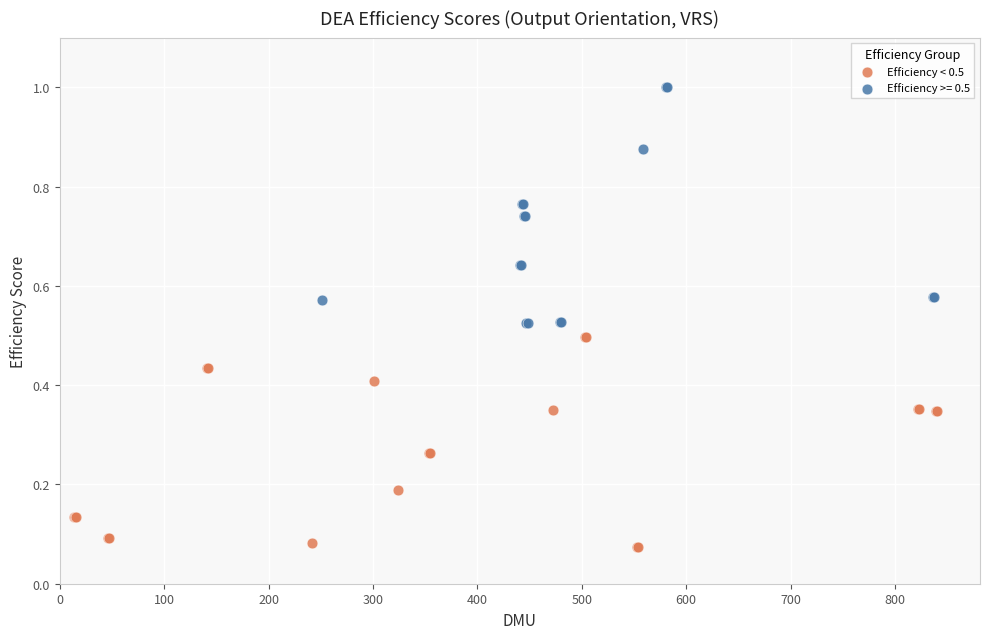

Which series contains the highest Y value?

Efficiency >= 0.5